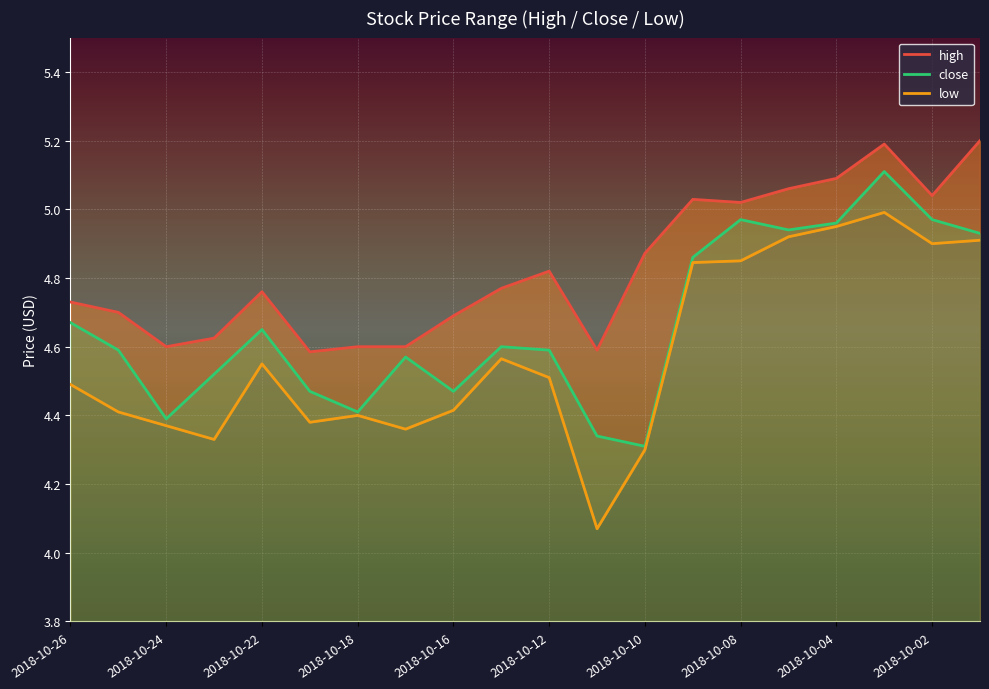

What is the highest value of the close series?

5.1